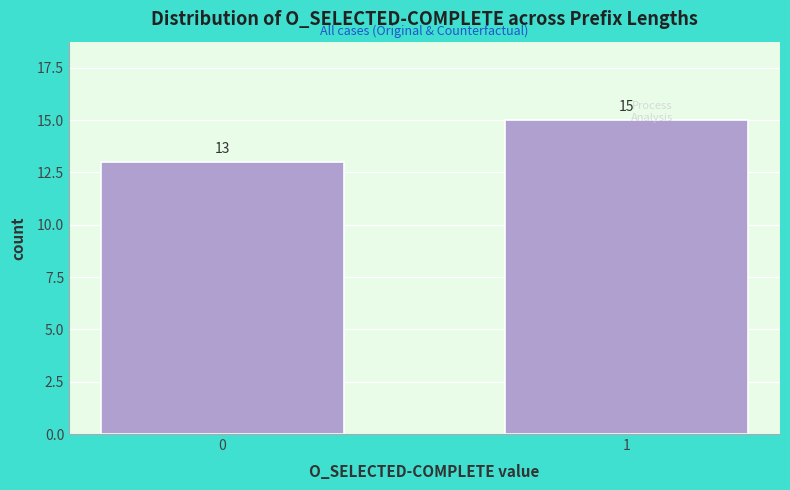

Reading right to left, transcribe all the data shown in this chart.

1=15	0=13